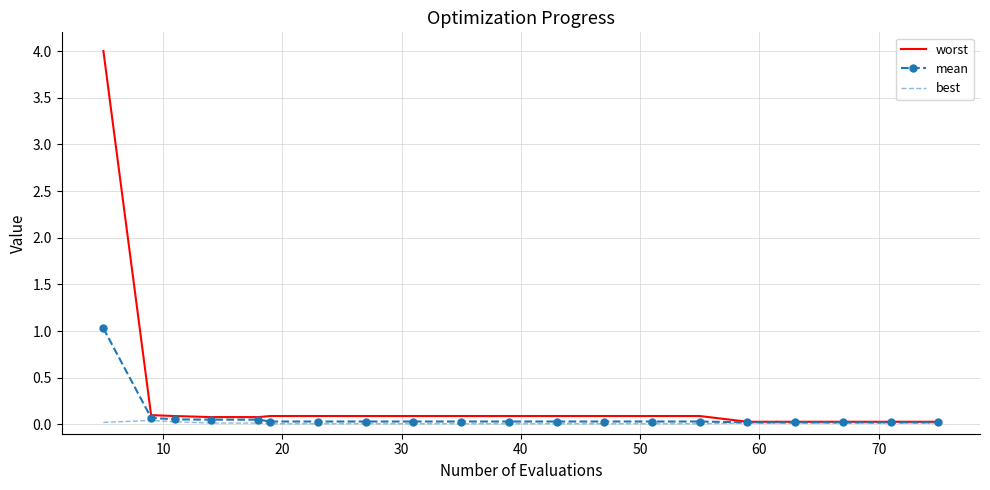

Which series has the widest spread of values?

worst